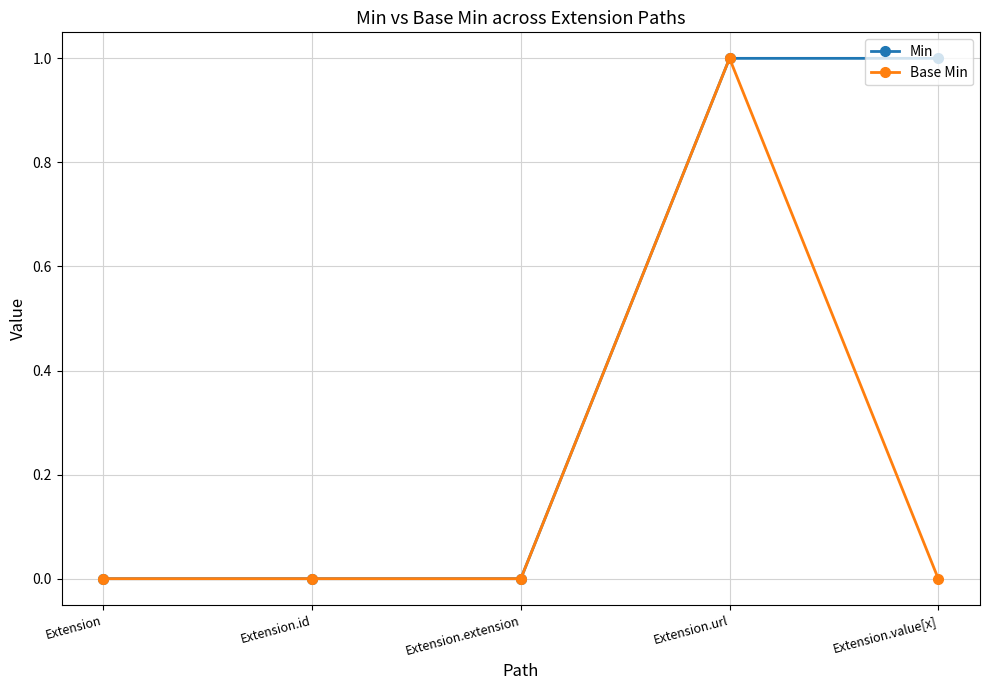

How many data points does each series have?

5